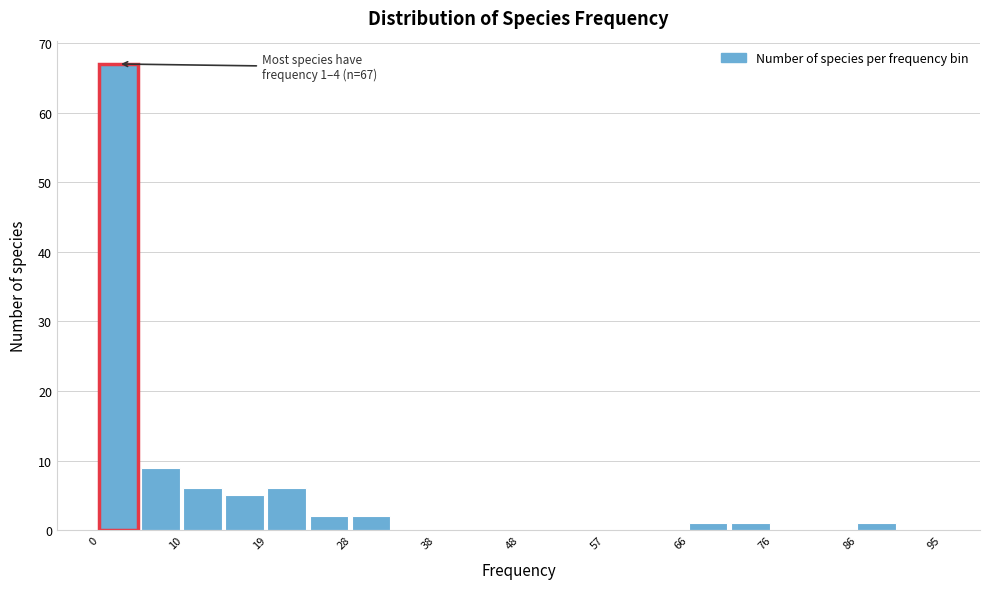

Which range on the x-axis has the tallest bar?

0 to 5